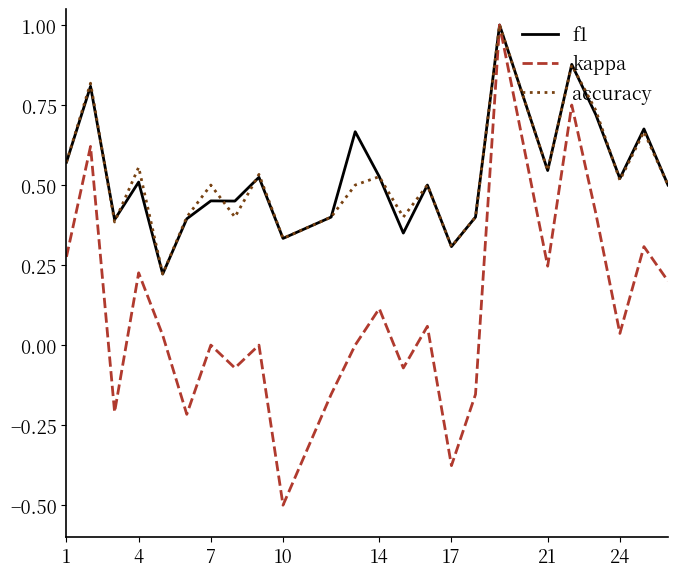

Which series has the widest spread of values?

kappa